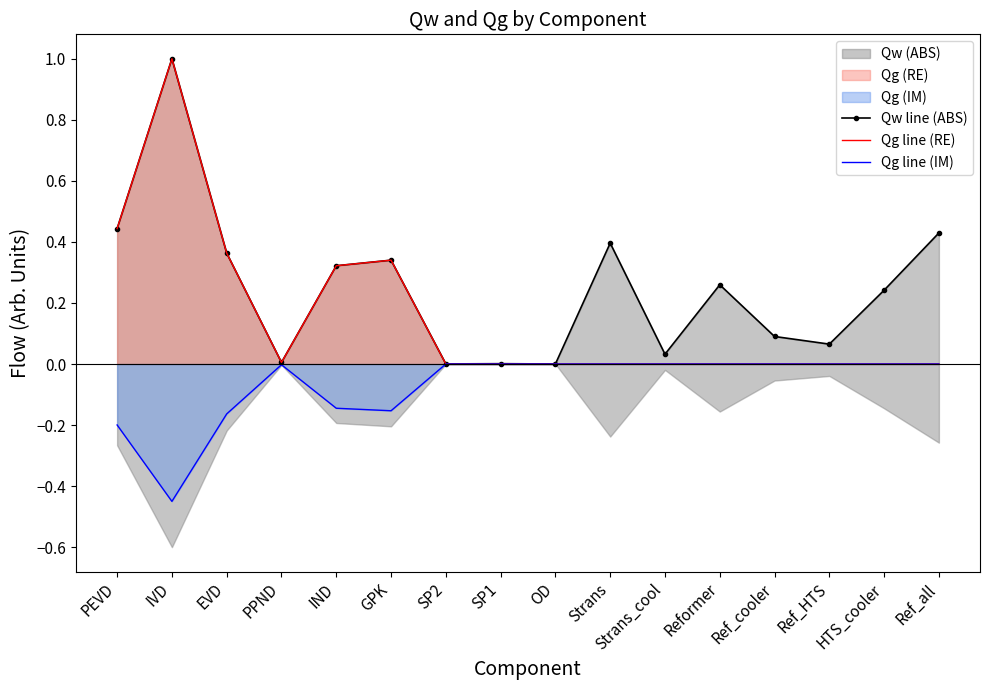

What is the difference between the Qw line (ABS) values at EVD and Ref_all?

0.1